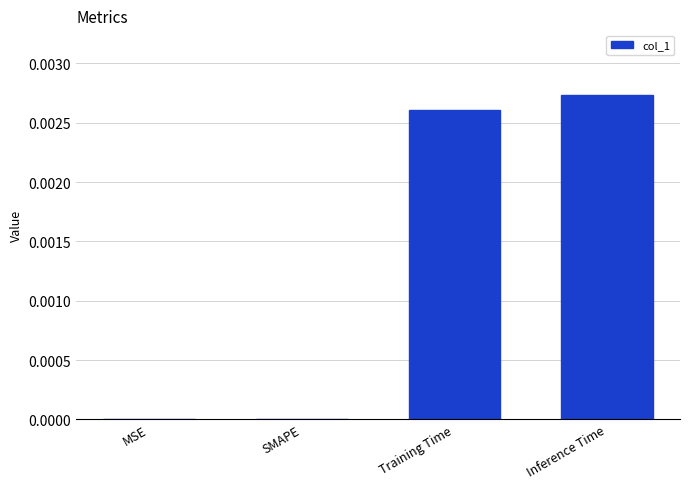

Count the number of categories in the chart.

4